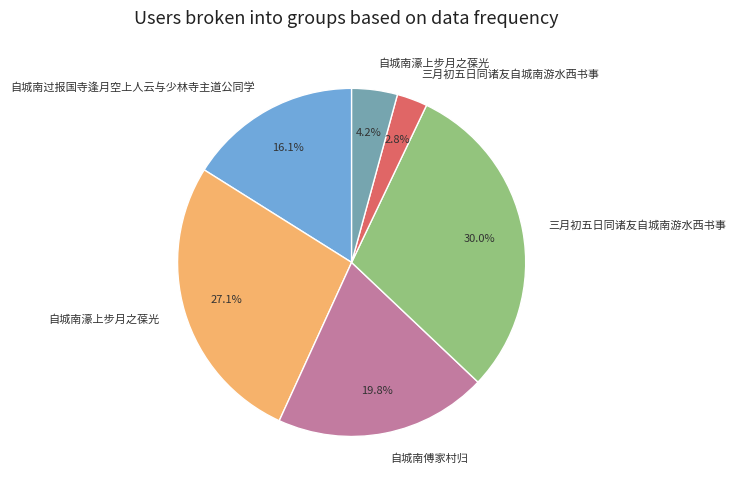

Does any single category account for the majority?

No